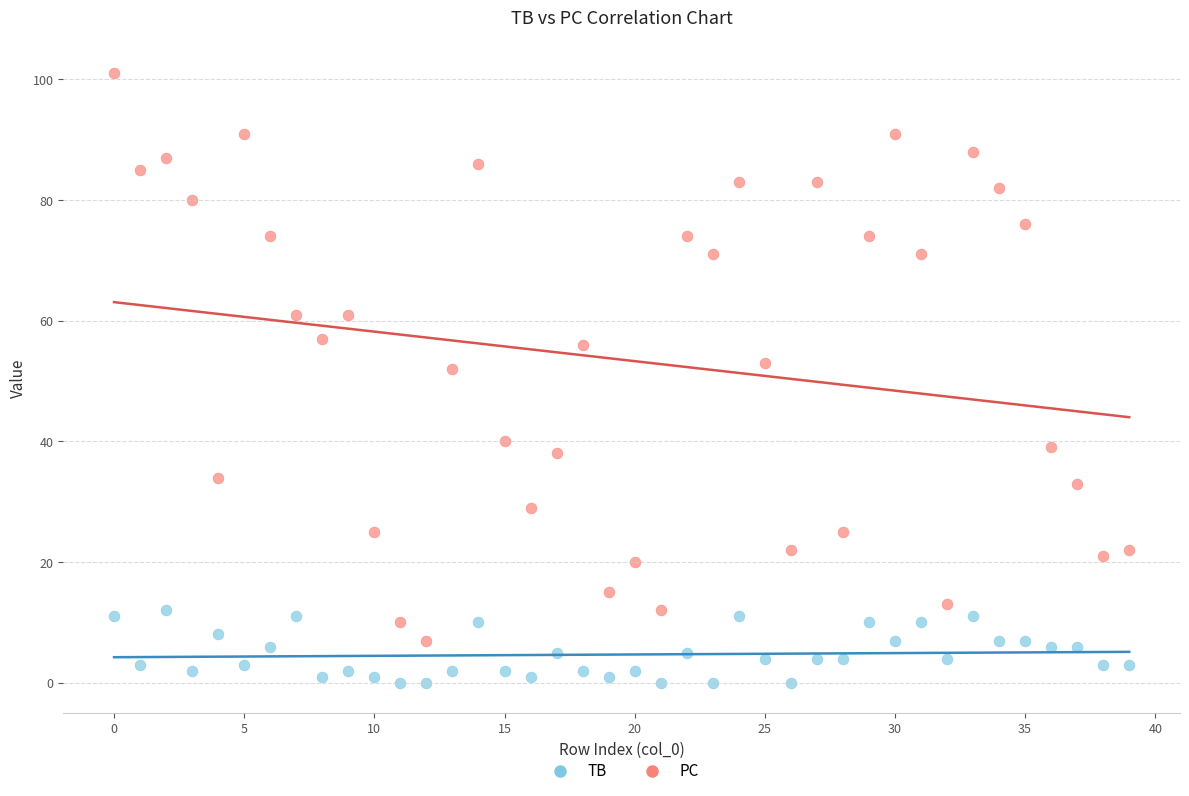

Which series contains the highest Y value?

PC